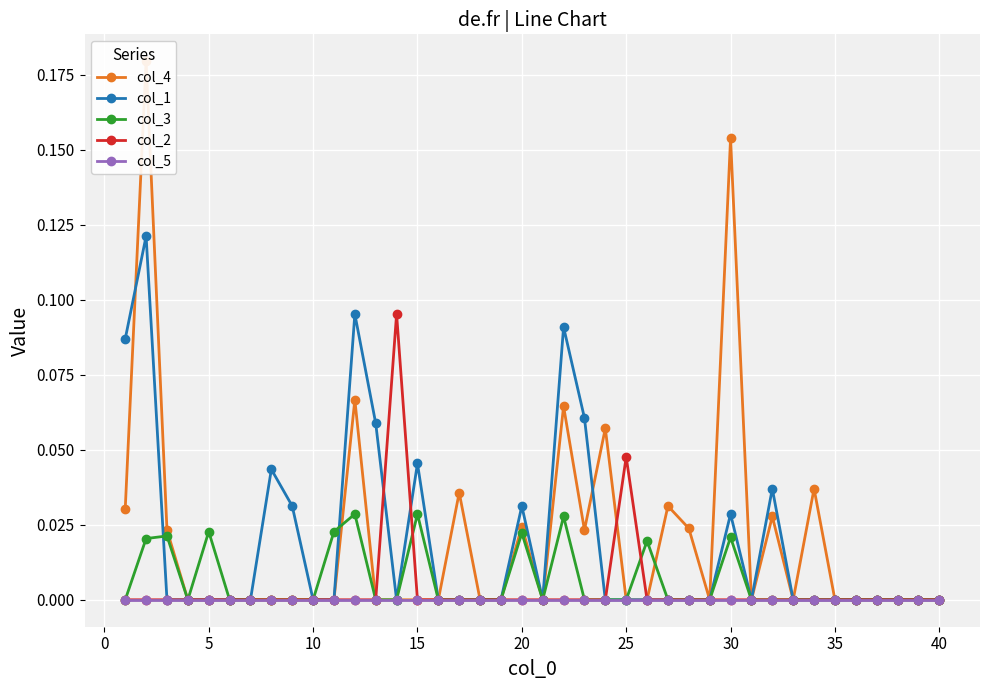

How many lines are shown in the chart?

5